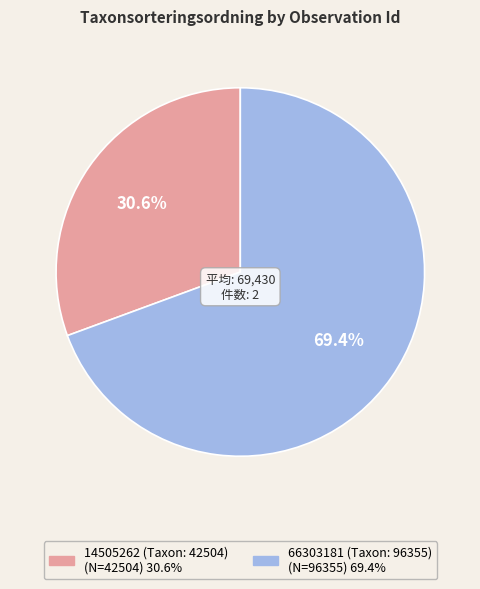

Count the number of slices in the pie.

2